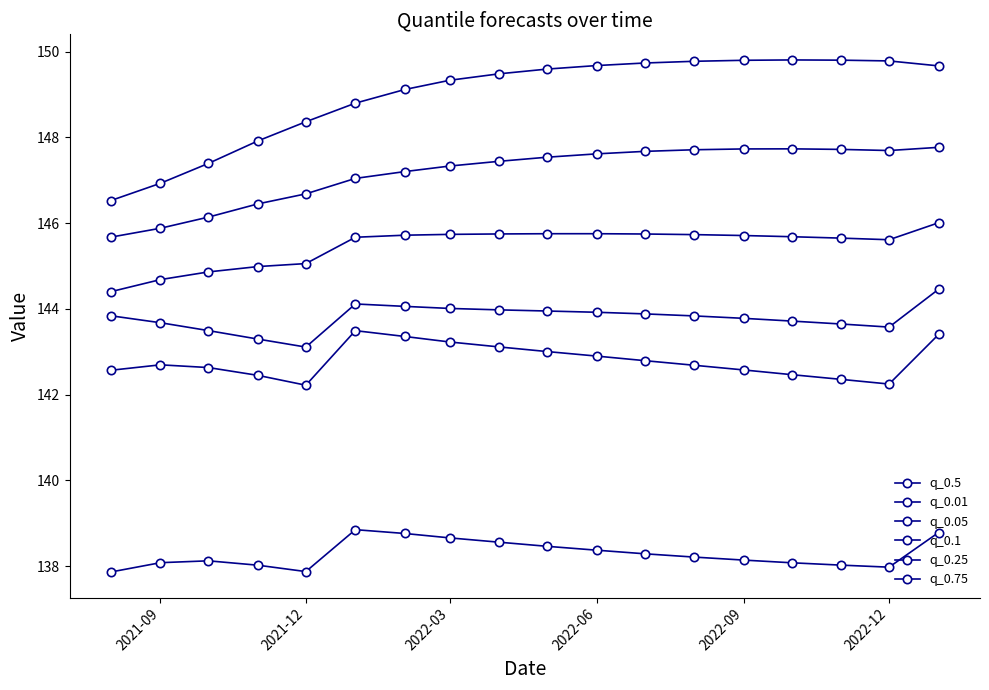

How many data points does each series have?

18